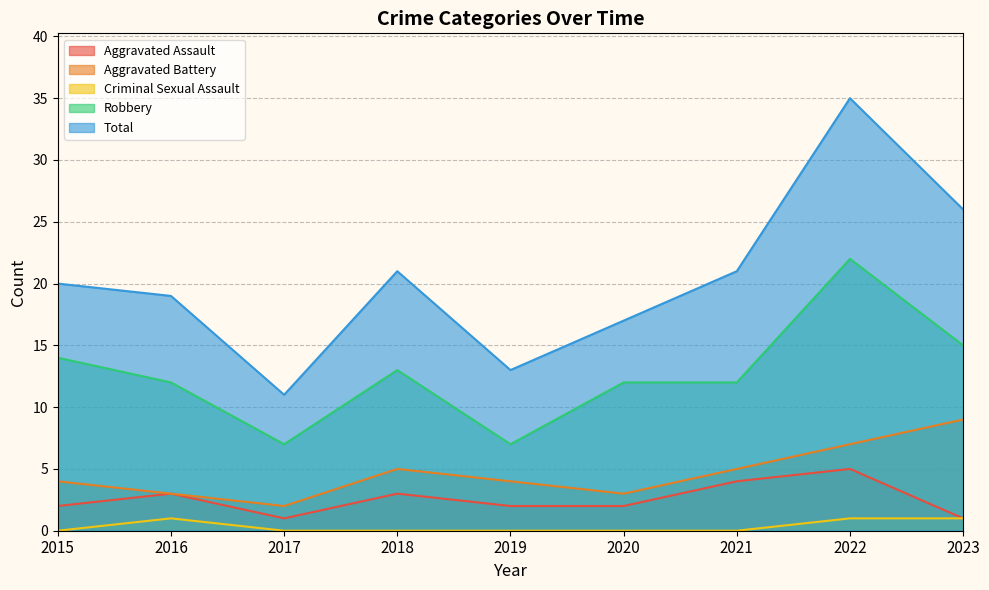

Which label corresponds to the smallest value in the chart?

2015